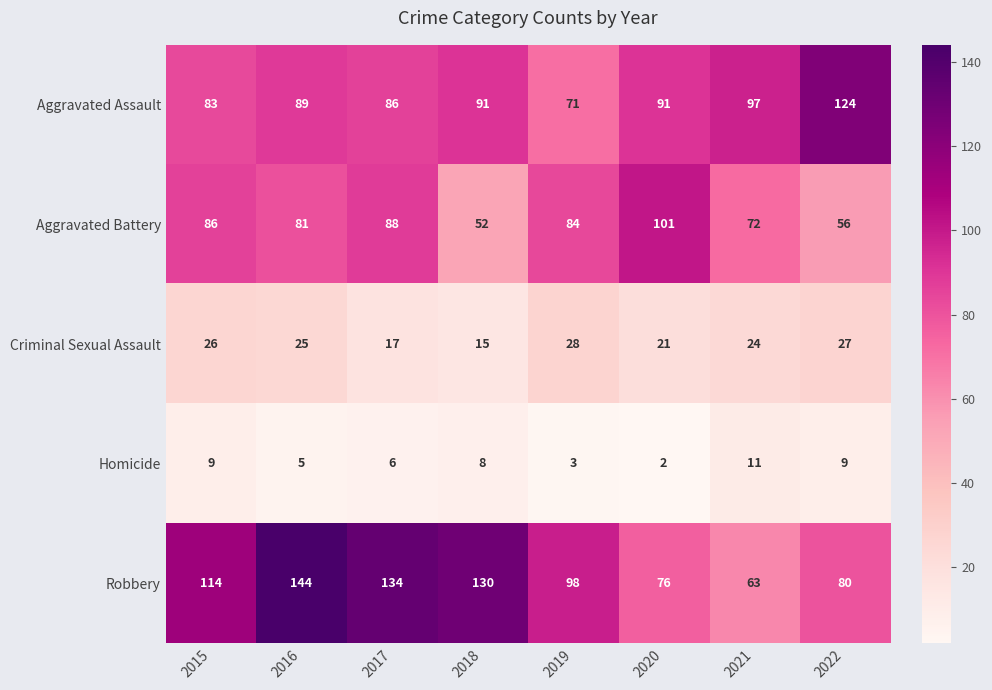

At which label is Criminal Sexual Assault closest to 21?

2020